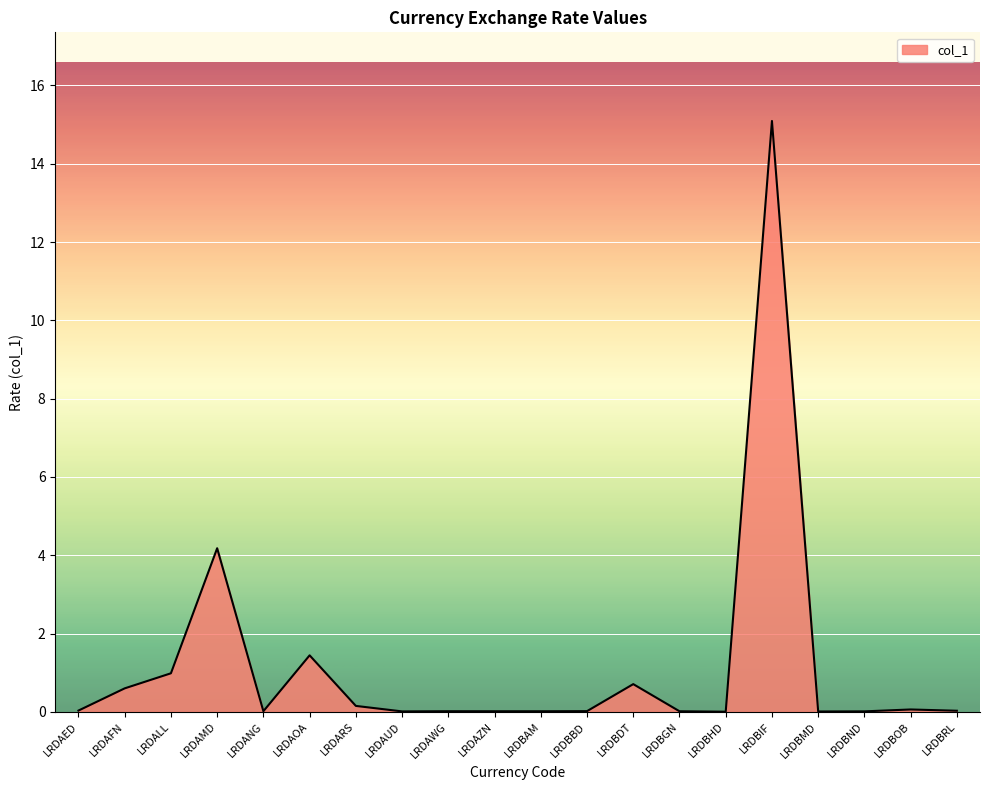

What position from the right is LRDBDT?

8